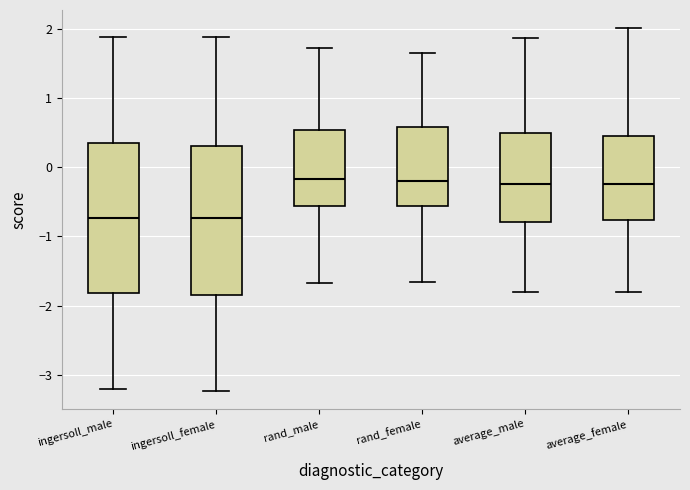

Reading left to right, transcribe this box plot: for each box, give where its median line is, the range the box spans, and where its two whiskers end, as read against the y-axis. The values are not printed on the chart, so give them approximately, as read against the axis.

ingersoll_male: median -0.7, box -1.8 to 0.4, whiskers -3.2 to 1.9
ingersoll_female: median -0.7, box -1.9 to 0.3, whiskers -3.2 to 1.9
rand_male: median -0.2, box -0.6 to 0.5, whiskers -1.7 to 1.7
rand_female: median -0.2, box -0.6 to 0.6, whiskers -1.7 to 1.7
average_male: median -0.2, box -0.8 to 0.5, whiskers -1.8 to 1.9
average_female: median -0.2, box -0.8 to 0.4, whiskers -1.8 to 2.0